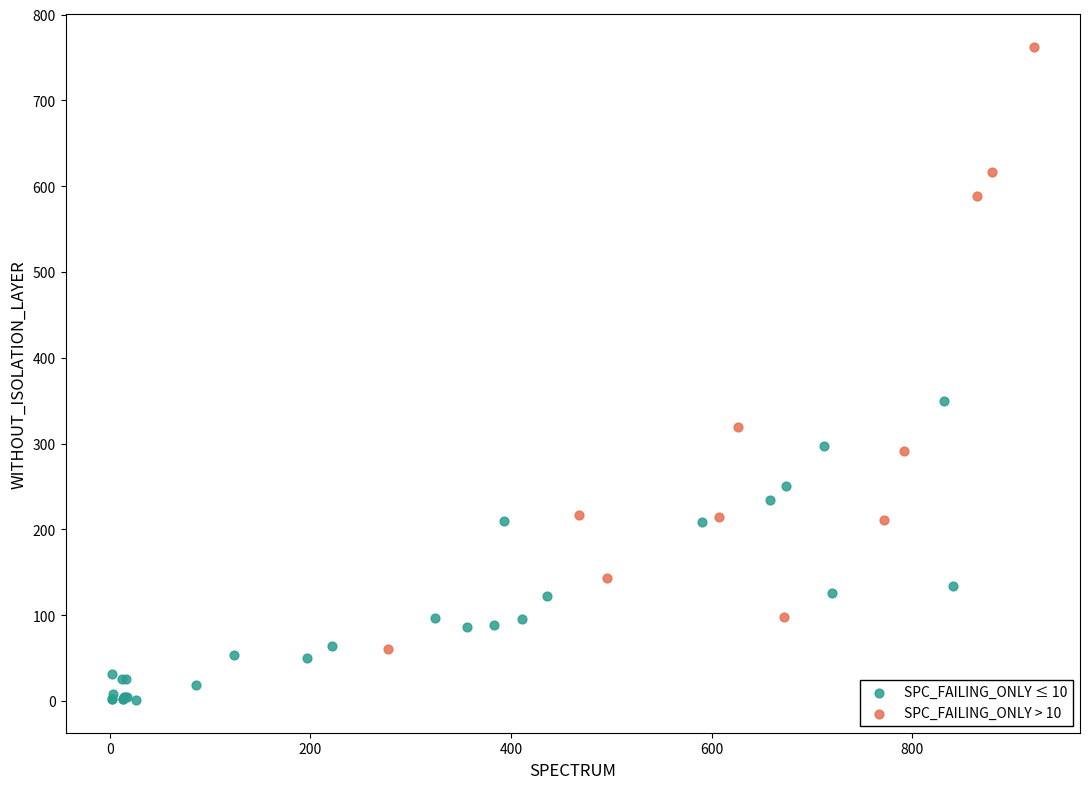

Which series reaches the maximum Y coordinate?

SPC_FAILING_ONLY > 10